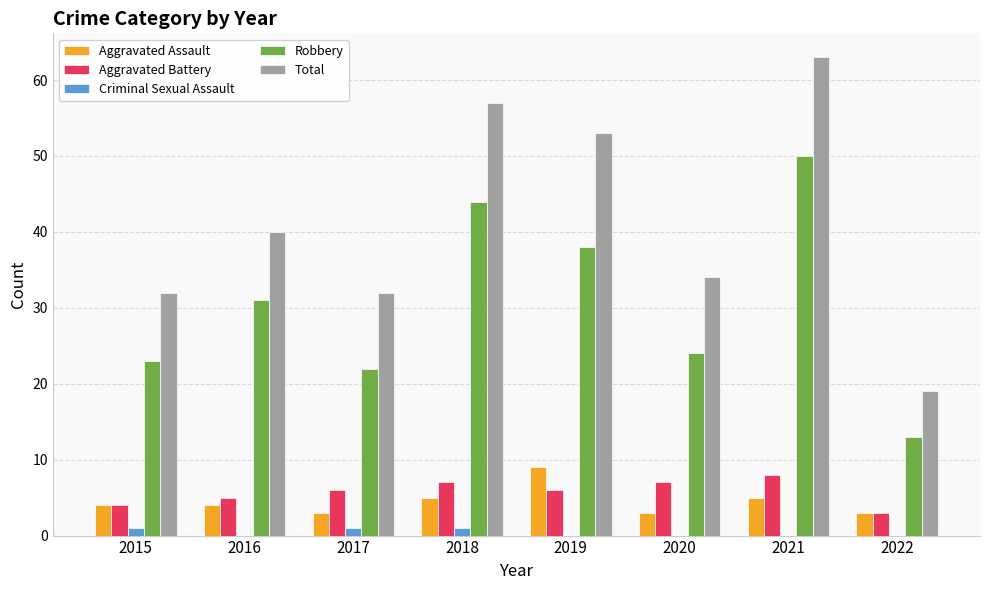

Is the value of Robbery at 2015 greater than the value of Aggravated Assault at 2019?

Yes